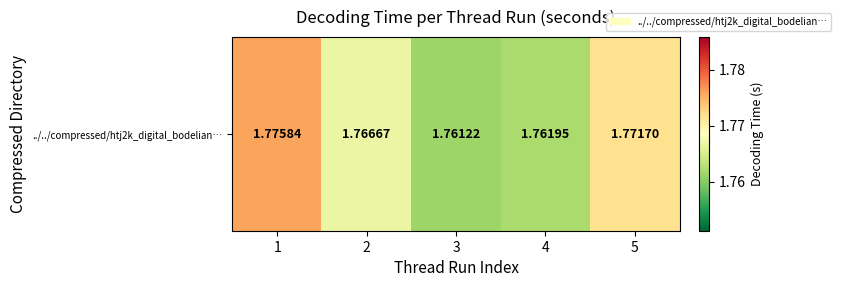

What is the smallest value displayed?

1.8